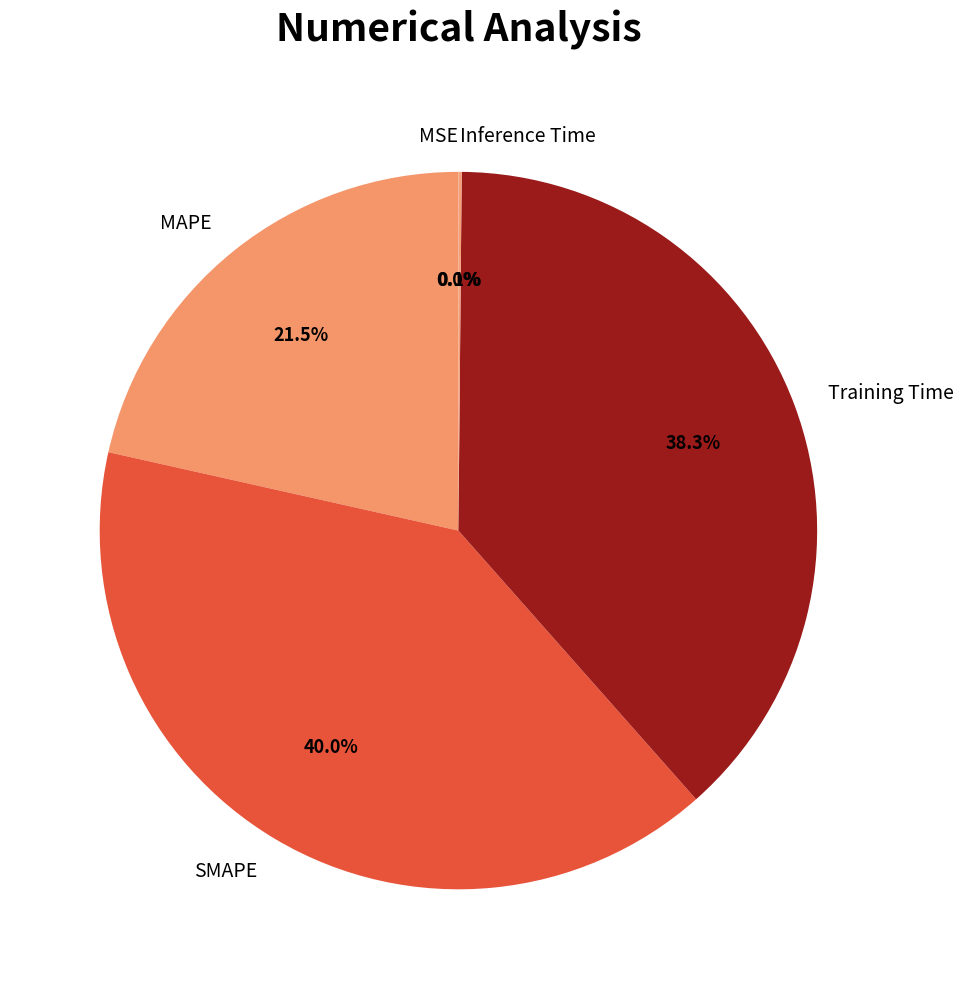

Does SMAPE represent more than half of the total?

No